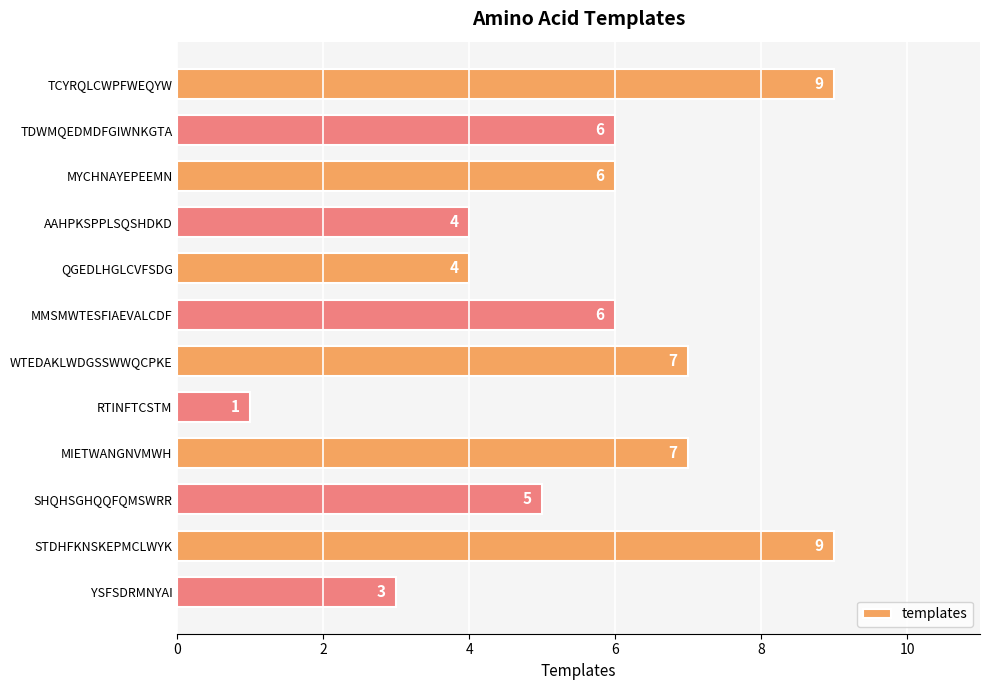

Which category has the lowest value across all series?

RTINFTCSTM